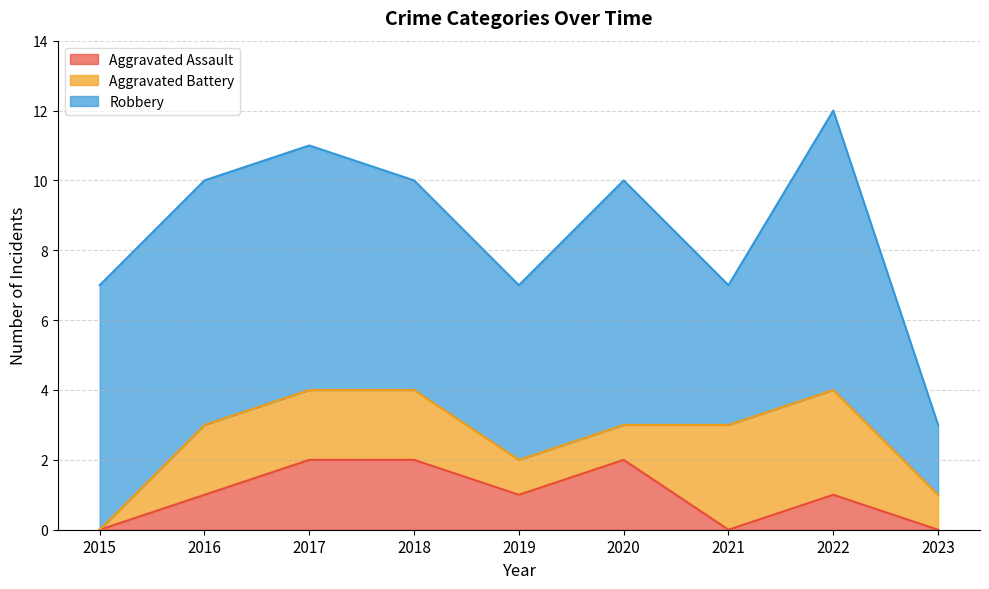

Count the number of data series in this chart.

3